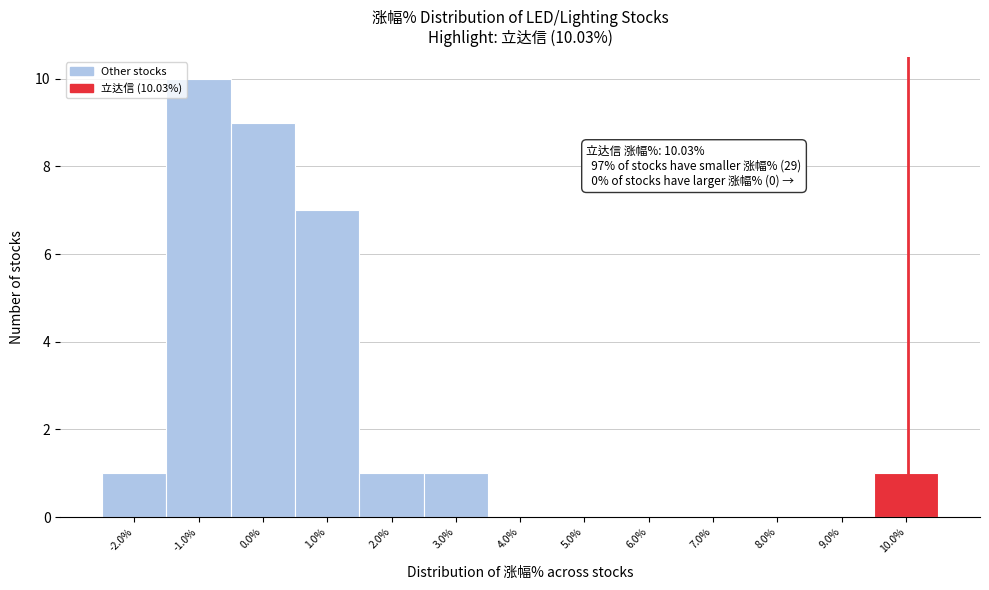

Which range on the x-axis has the tallest bar?

-1.5 to -0.5